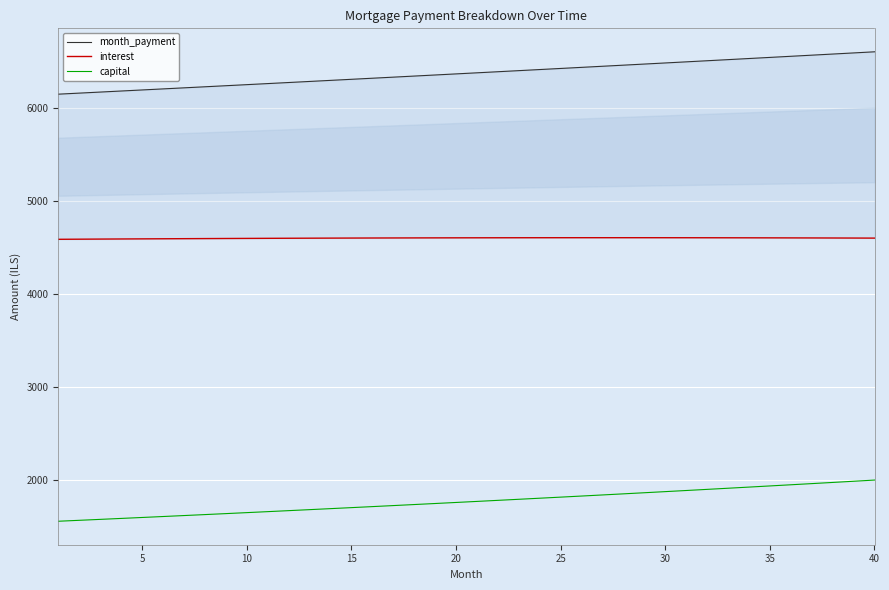

How many series are shown in this chart?

3